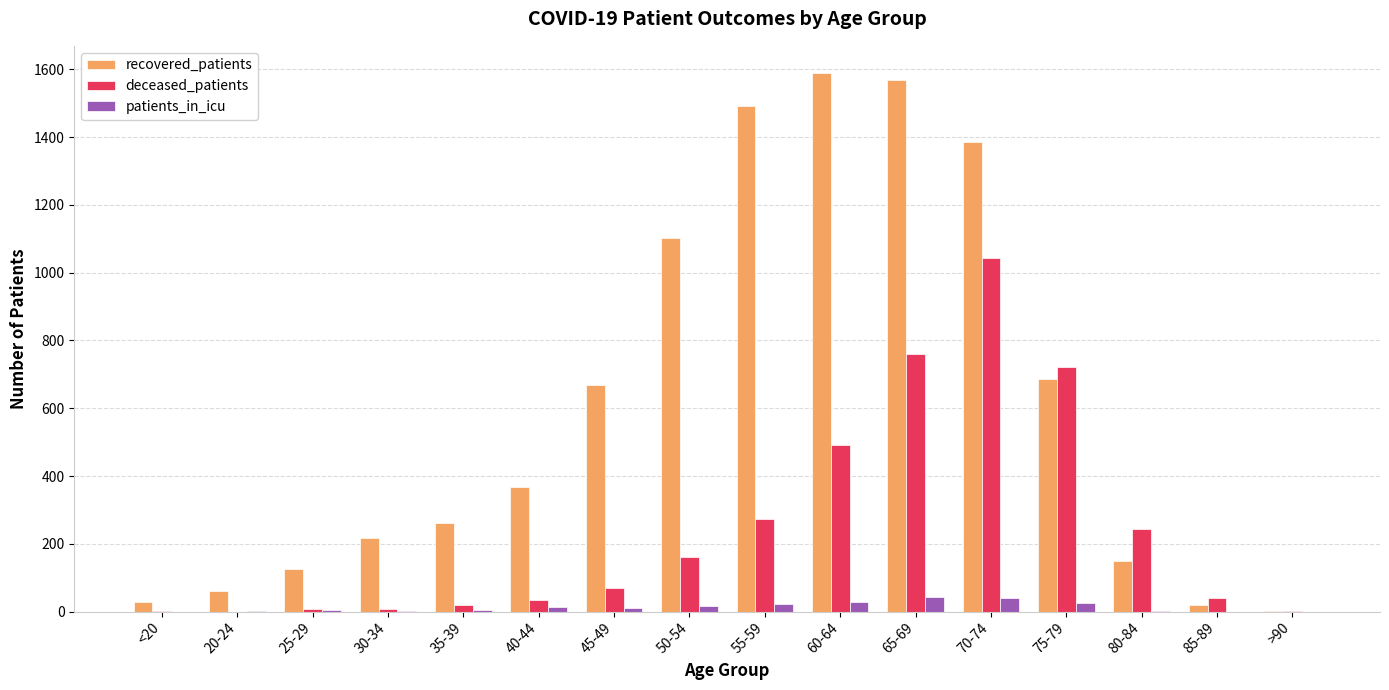

What is the maximum value shown in the chart?

1590